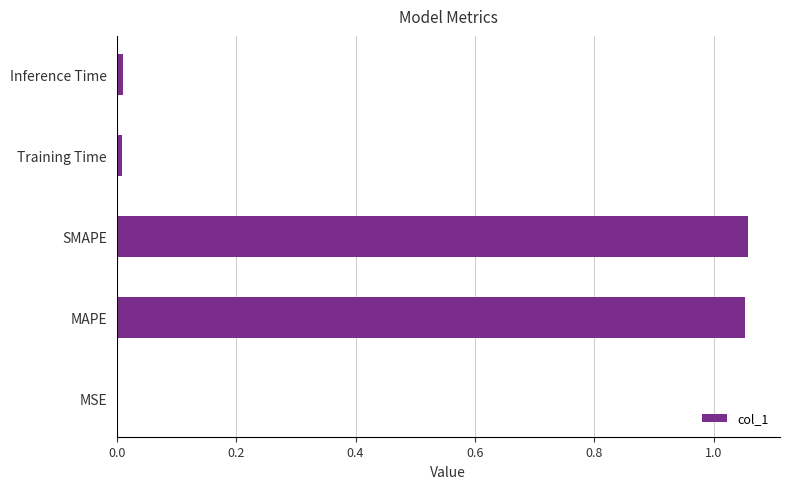

What is the sum of all values?

2.1